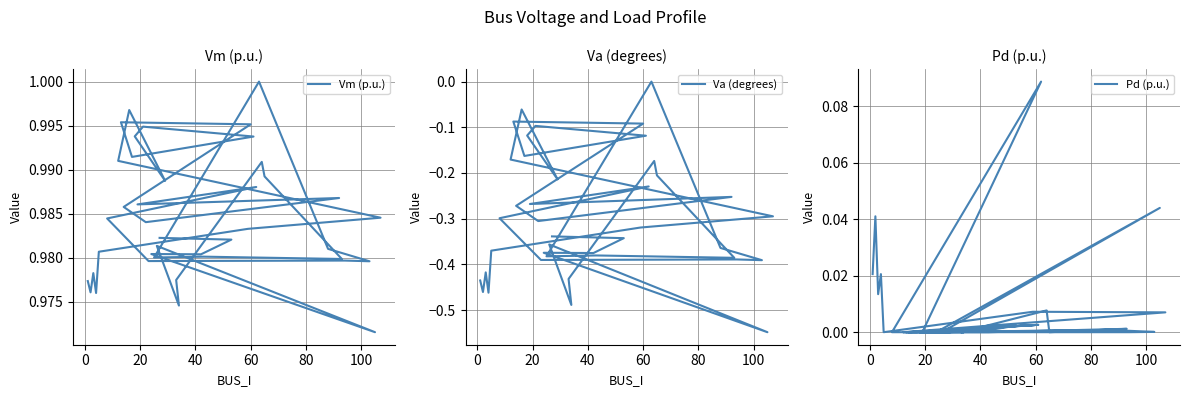

What is the minimum value shown in the chart?

-0.5